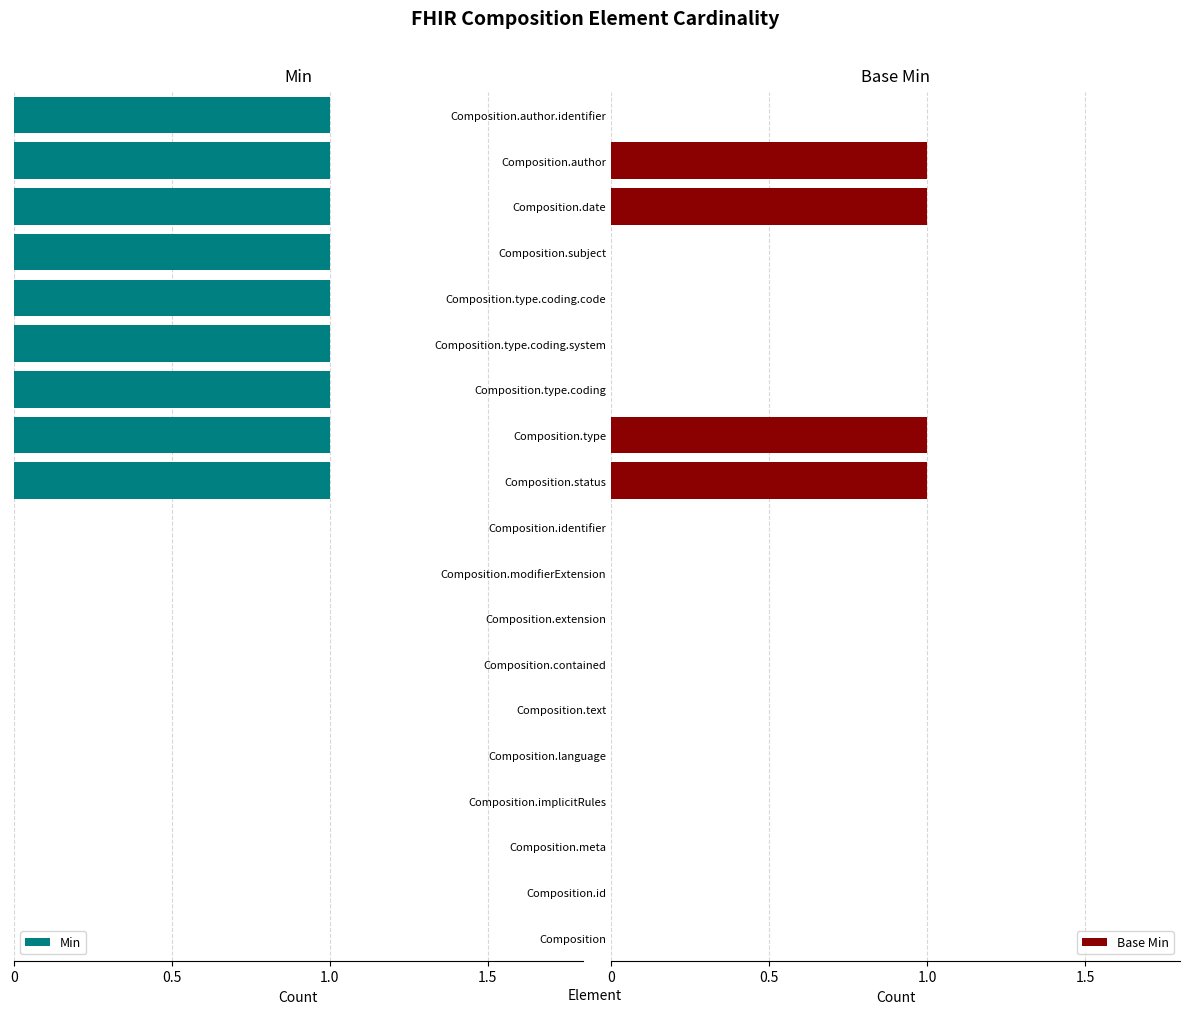

The value of Base Min at Composition.meta is 0. True or false?

True